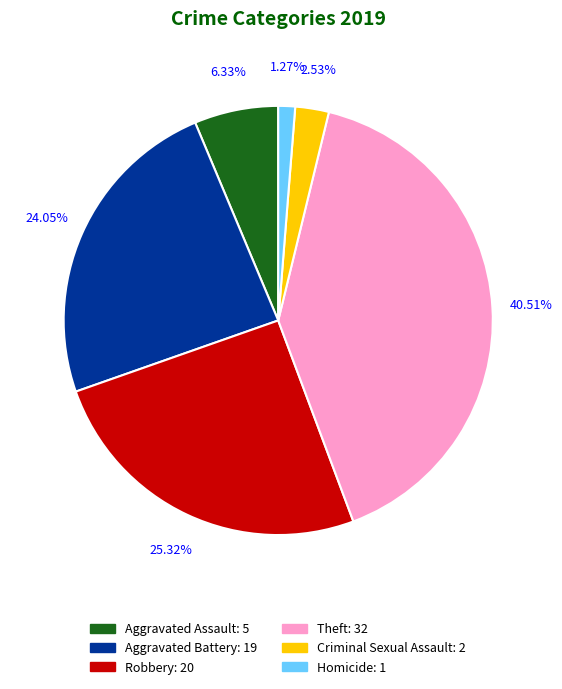

Is it true that Homicide is 11% of the pie?

False